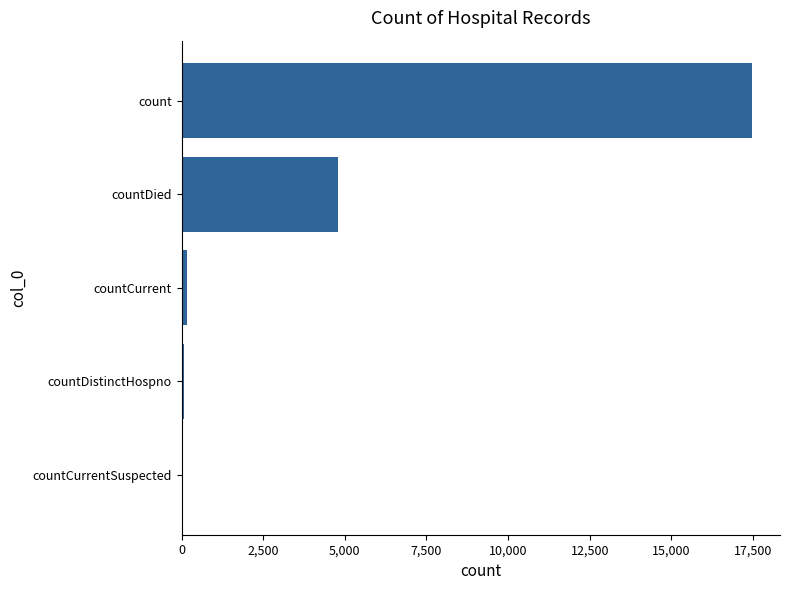

At which category does the chart reach its peak across all series?

count